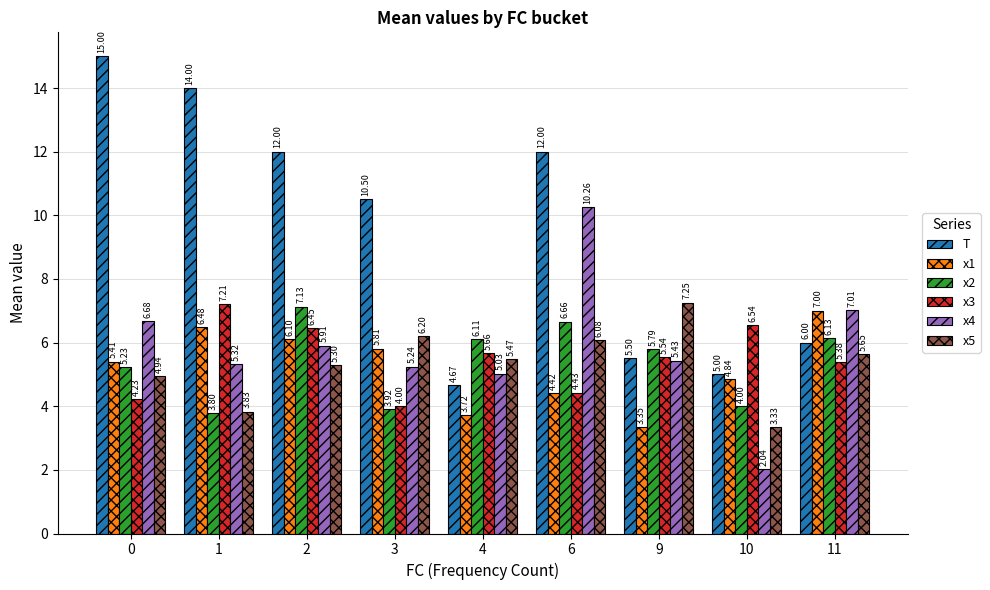

Are the bars grouped side by side (vs. stacked)?

Yes